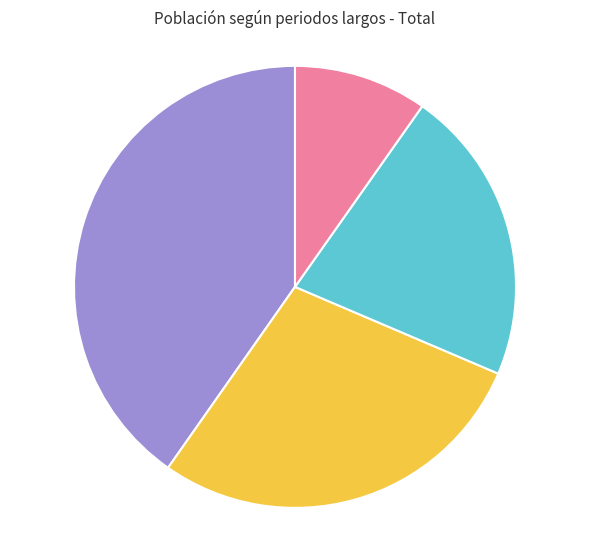

Is there a majority slice in this chart?

No